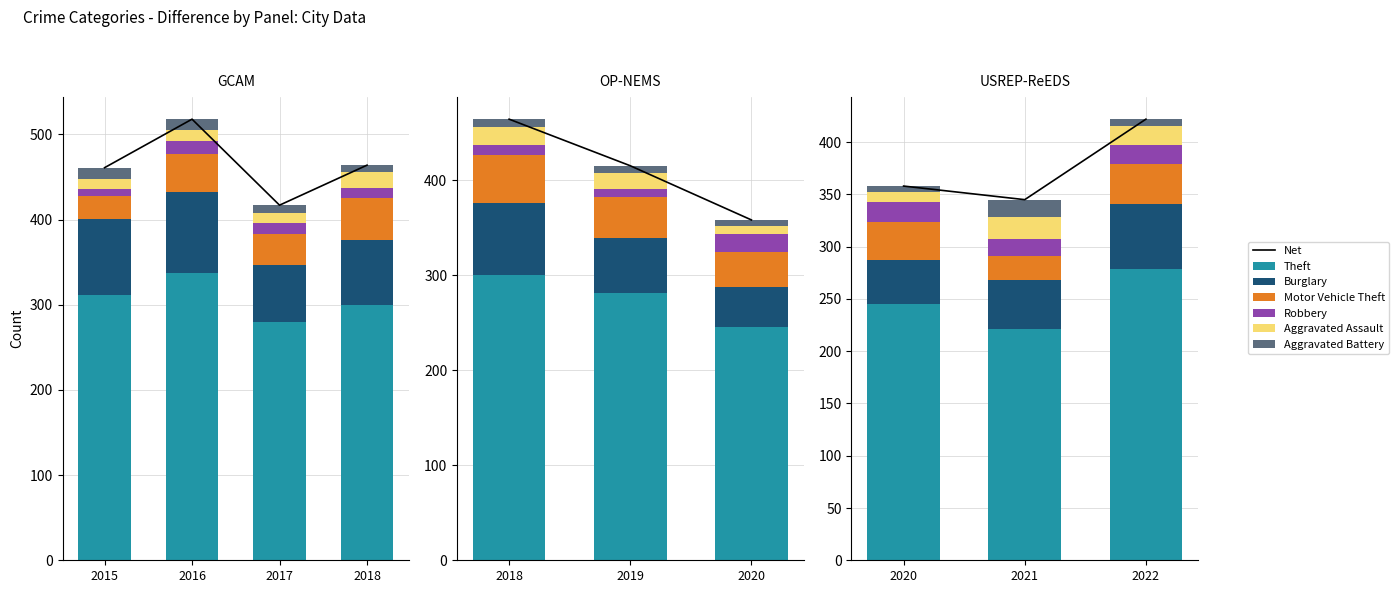

Rank the categories by Burglary value from lowest to highest.

2020, 2021, 2019, 2022, 2017, 2018, 2015, 2016